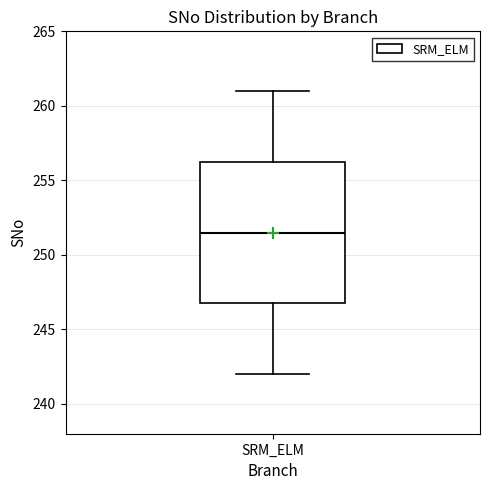

Read this box plot against the y-axis: the position of the median line, the range covered by the box, and the ends of both whiskers. The values are not printed on the chart, so give them approximately, as read against the axis.

median 251.5, box 247.0 to 256.5, whiskers 242.0 to 261.0